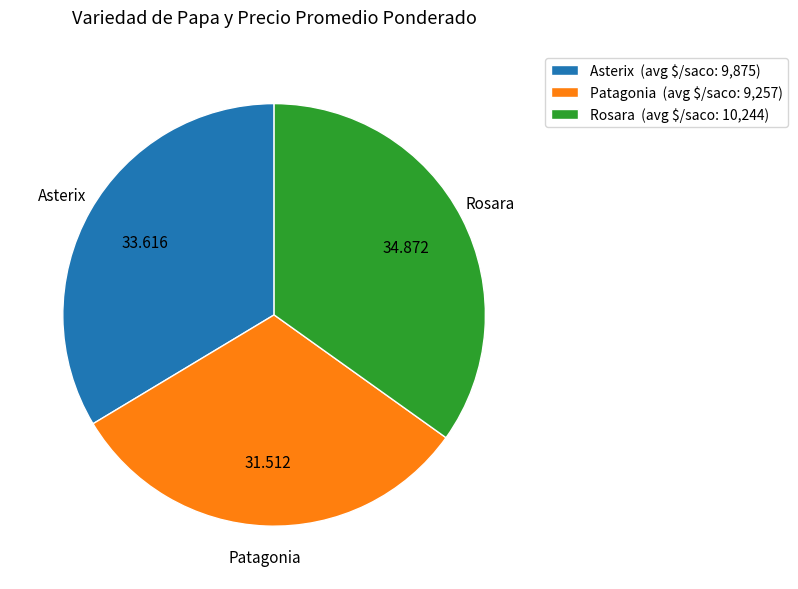

Which category has the smallest portion of the pie?

Patagonia